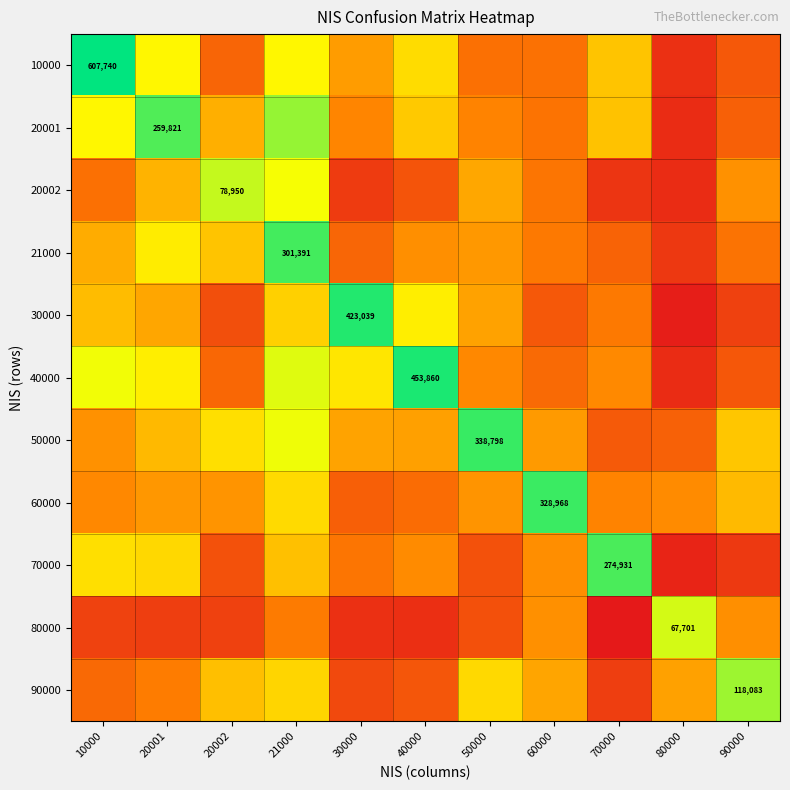

At 40000, list the series in order from smallest to largest.

80000, 20002, 90000, 60000, 70000, 21000, 50000, 20001, 10000, 30000, 40000